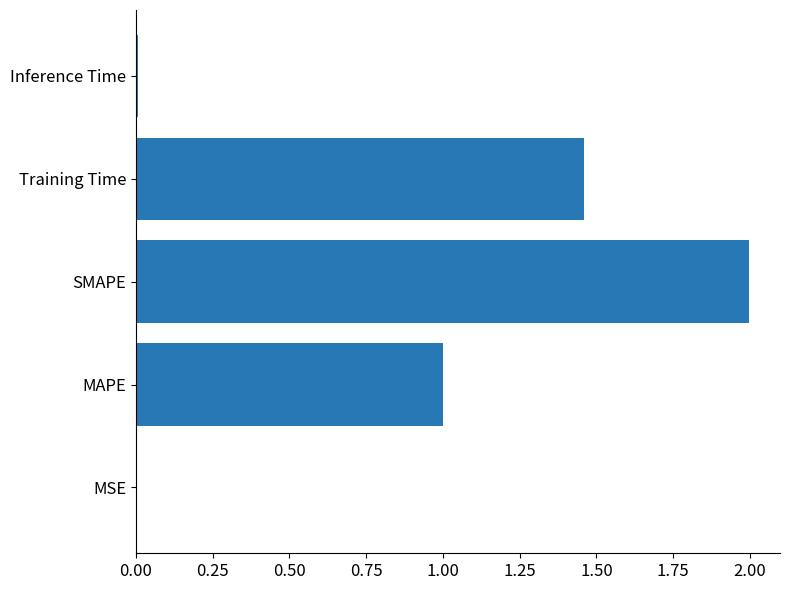

True or false: the data shows 0.0 at MSE.

True